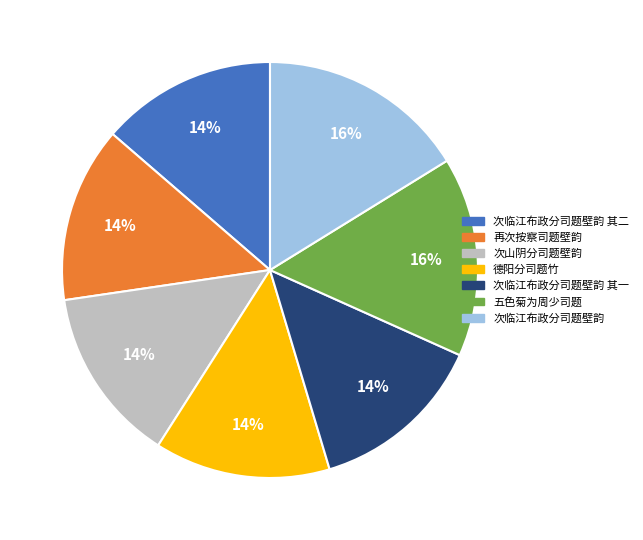

To the nearest percent, what is the average slice percentage?

14%